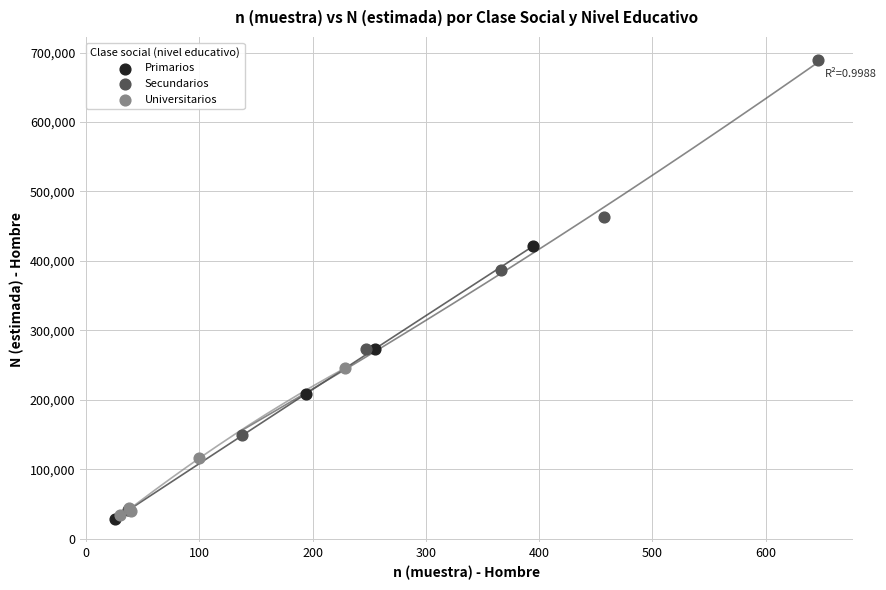

Which series reaches the maximum Y coordinate?

Secundarios